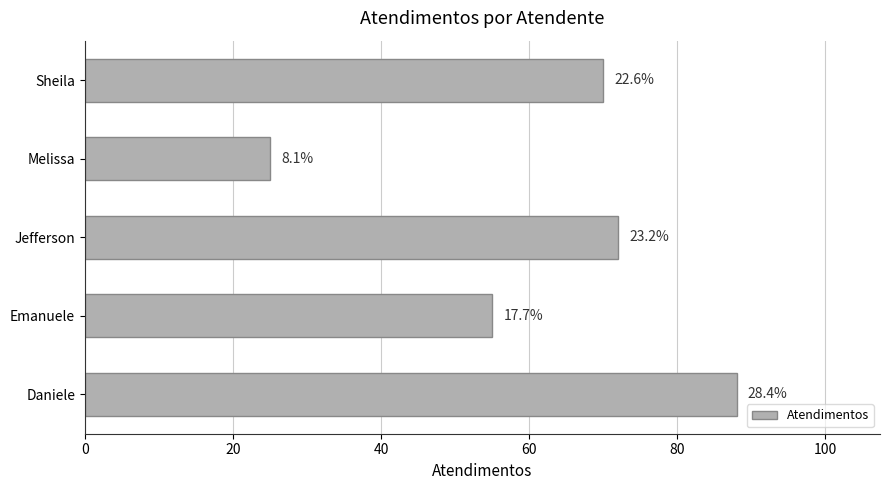

What is the smallest value displayed?

25